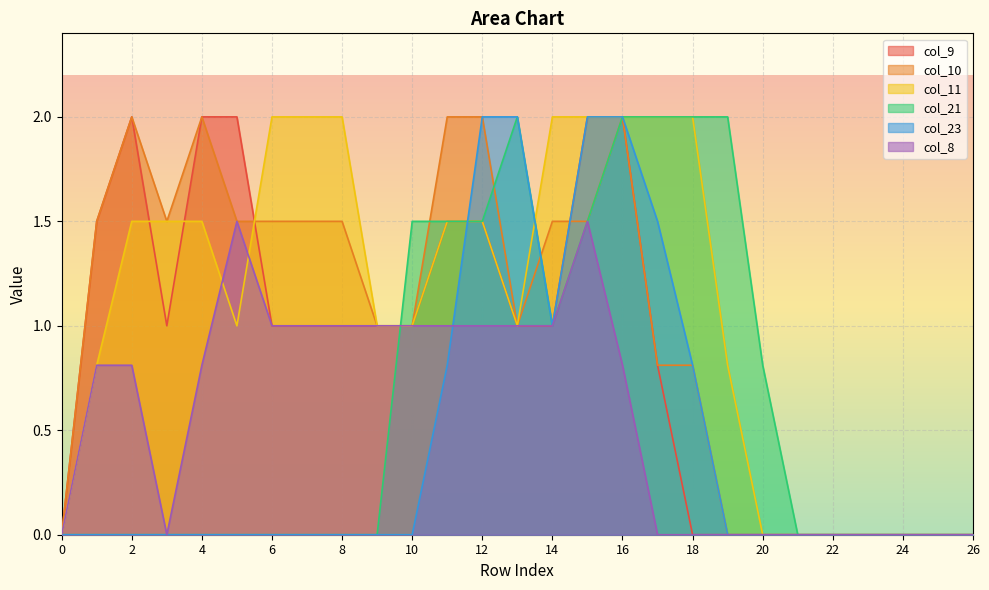

What is the spread (max minus min) of values at 4?

2.0